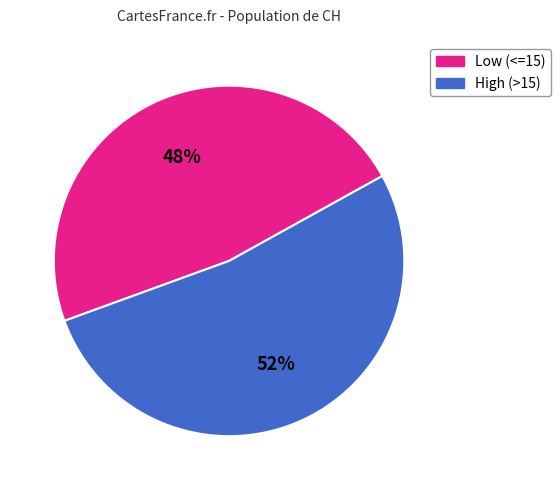

To the nearest percent, what is the average slice percentage?

50%